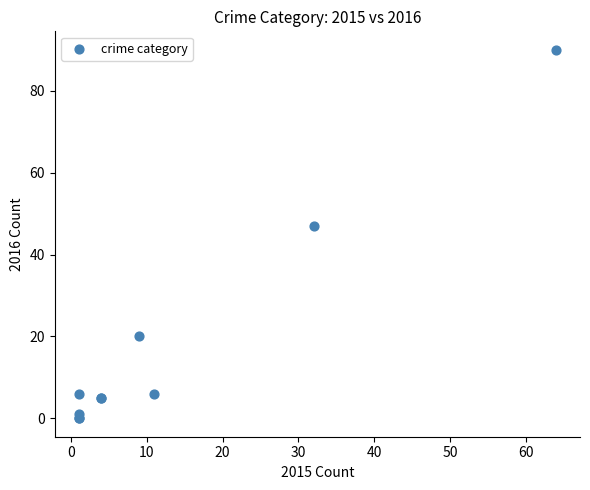

What Y value in the scatter plot is closest to 45?

47